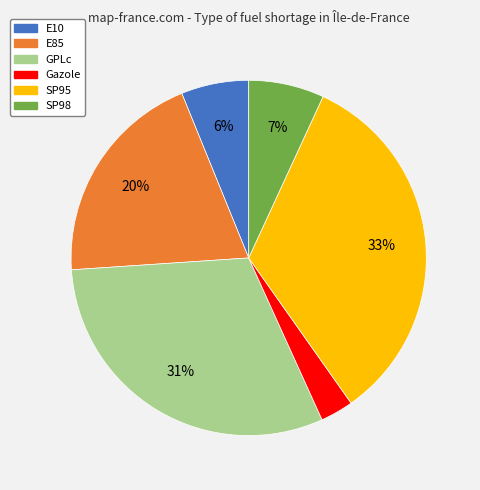

What percentage is the GPLc slice, to the nearest percent?

31%